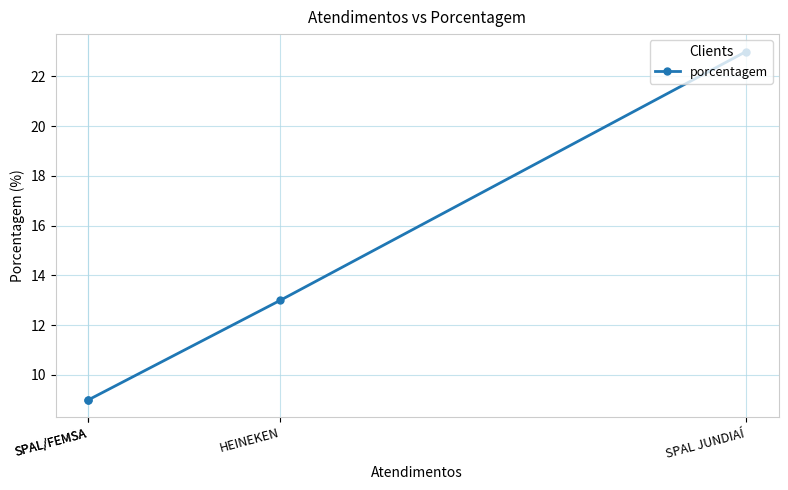

Where does the data first go above 13?

SPAL JUNDIAÍ